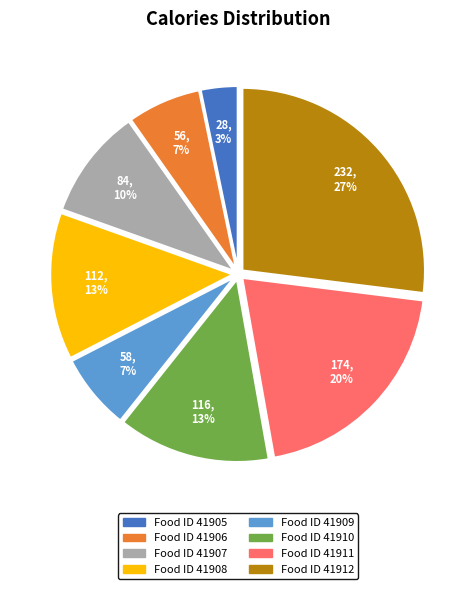

To the nearest percent, what is the average slice percentage?

12%